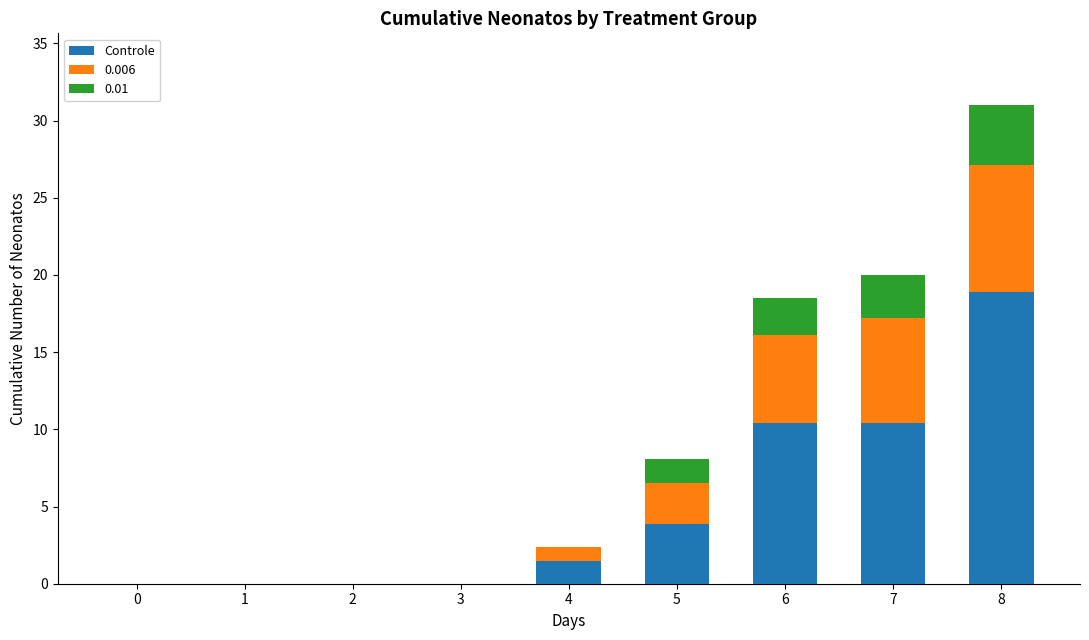

True or false: Controle has a value of 1.5 at 4.

True